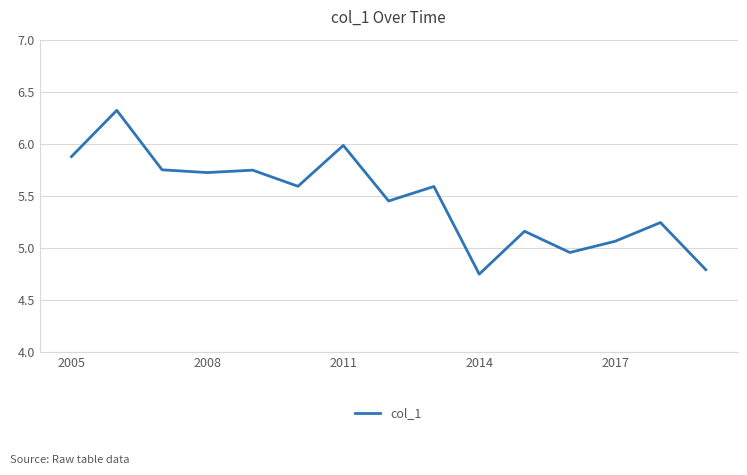

What is the difference between the maximum and minimum values?

1.6